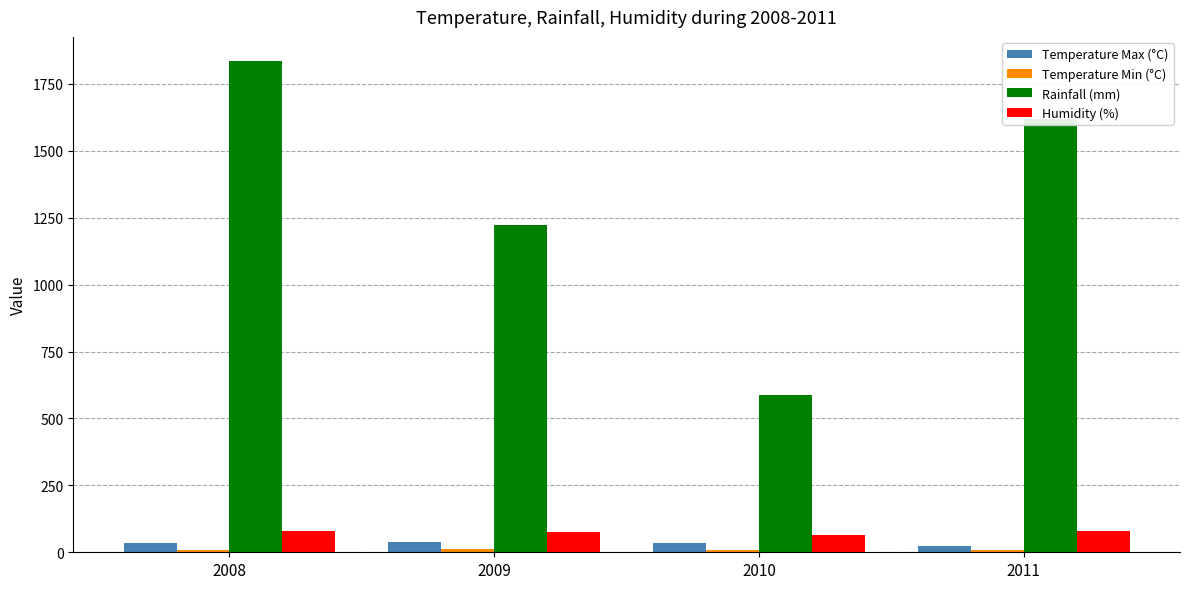

What is the average value of the Humidity (%) series?

74.0